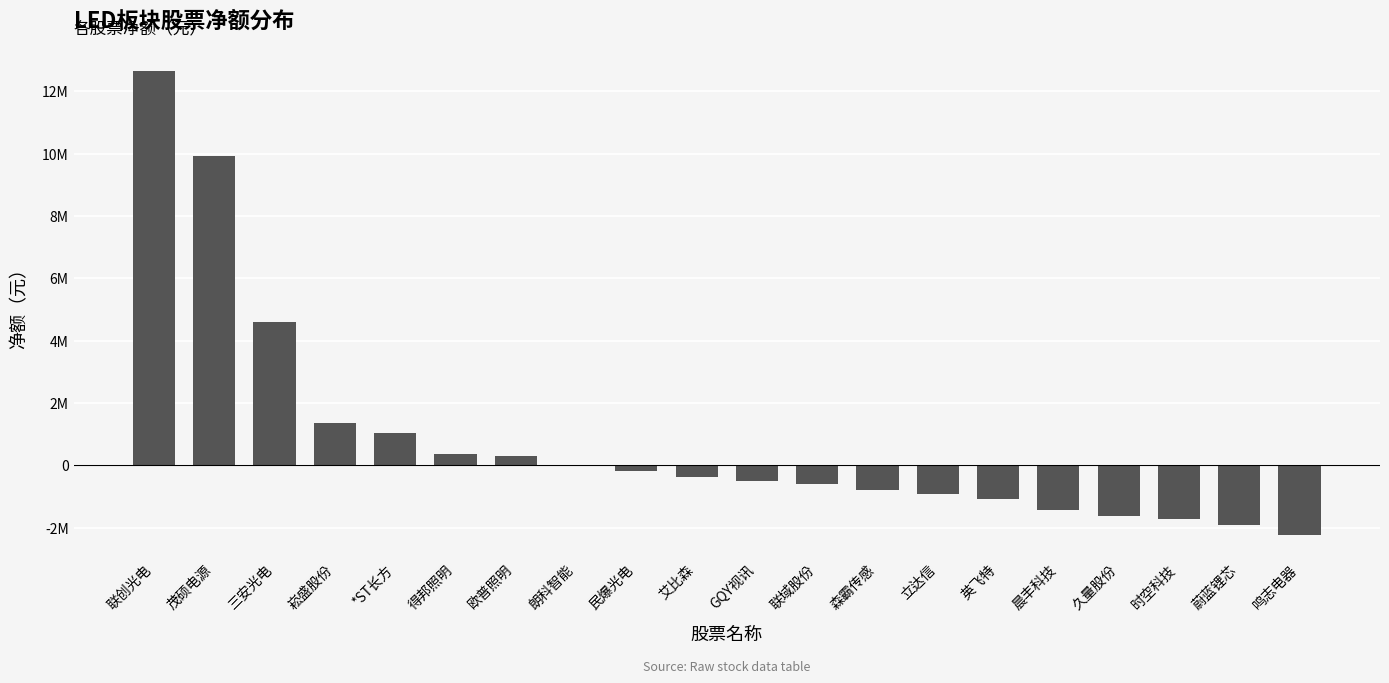

What is the value of the 19th bar from the left?

-1921217